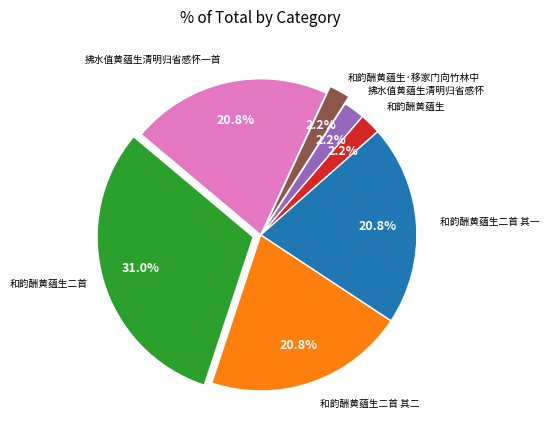

Is there any slice that represents more than half of the pie?

No